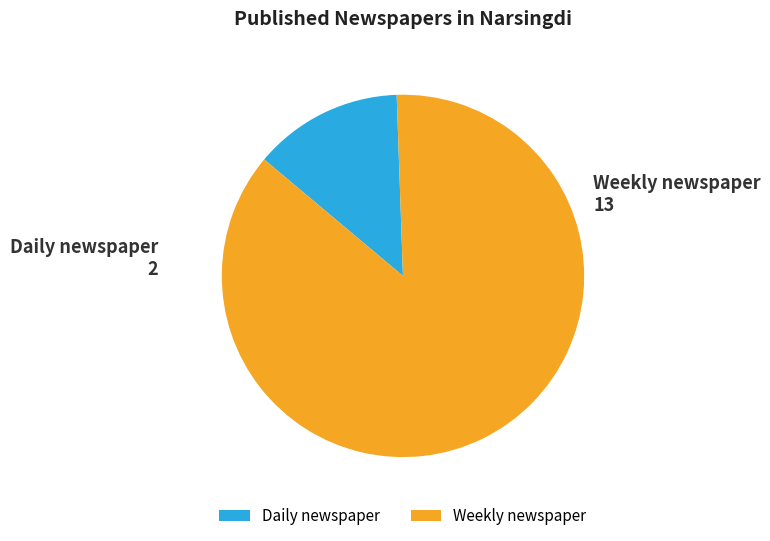

Is Weekly newspaper the majority of the pie?

Yes